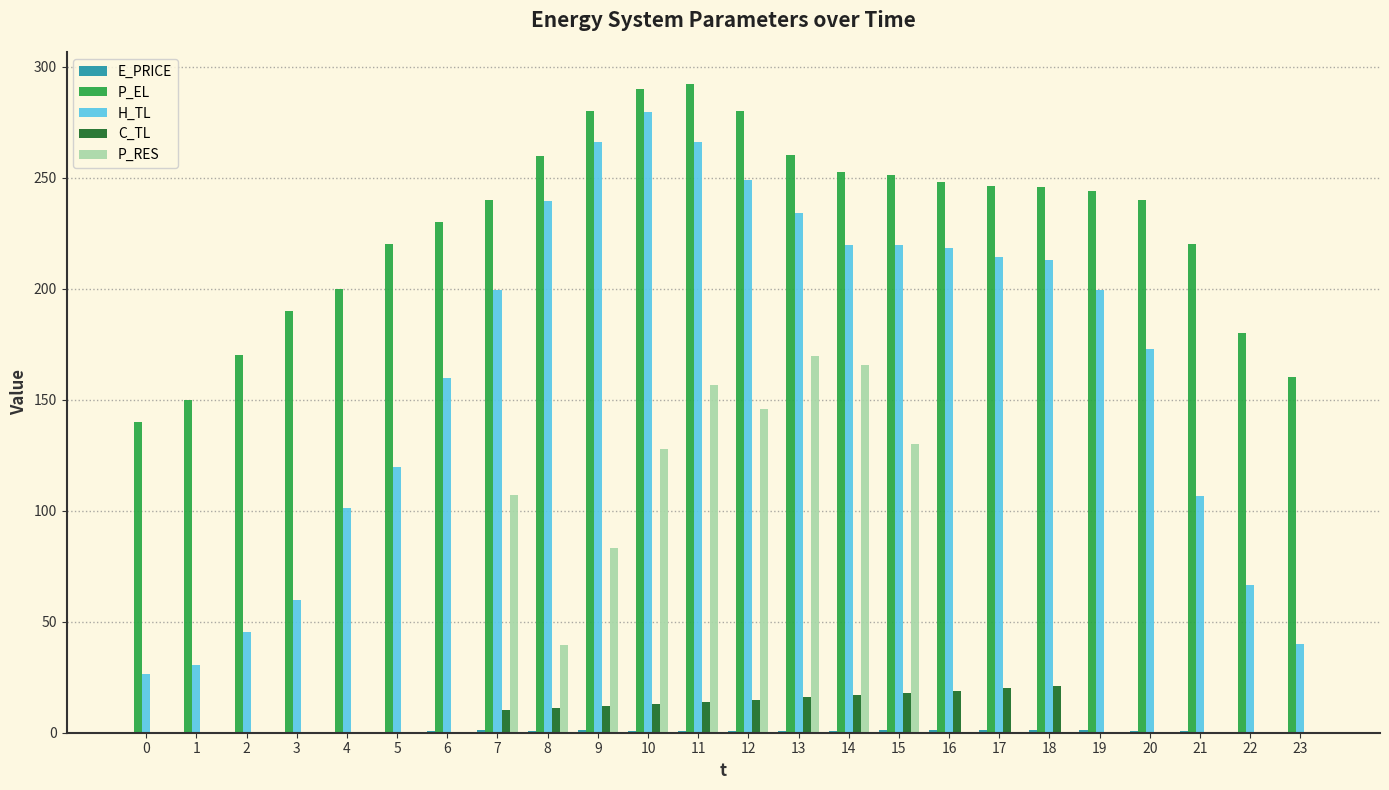

Are the bars horizontal?

No